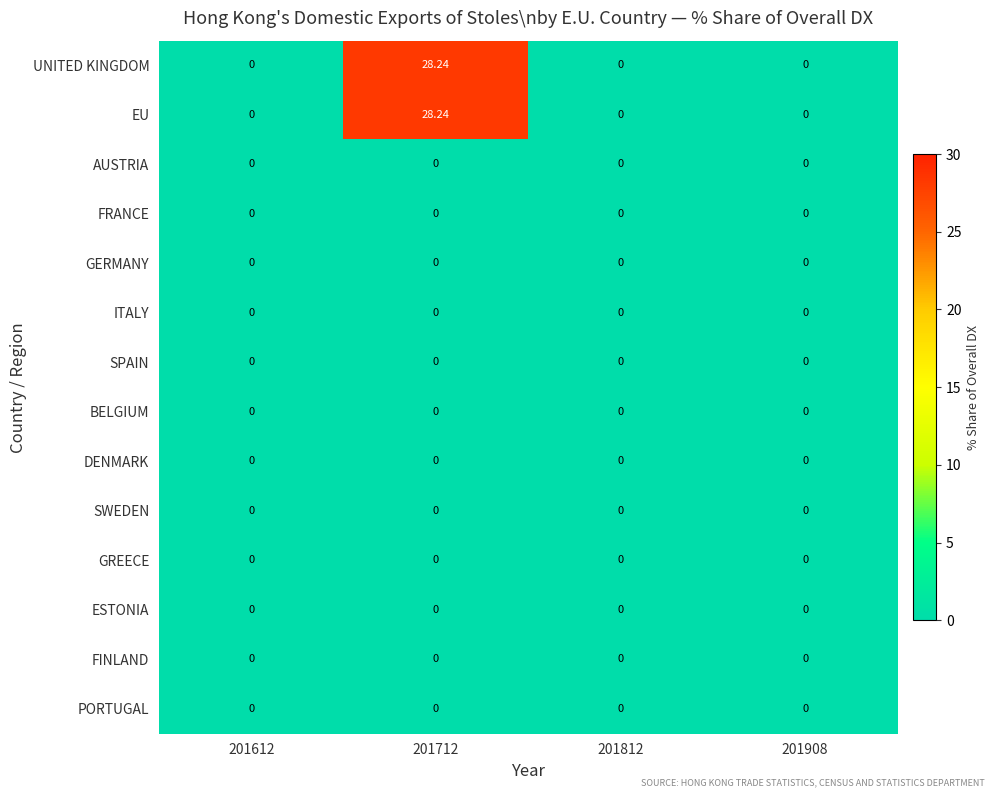

How many data points does each series have?

4